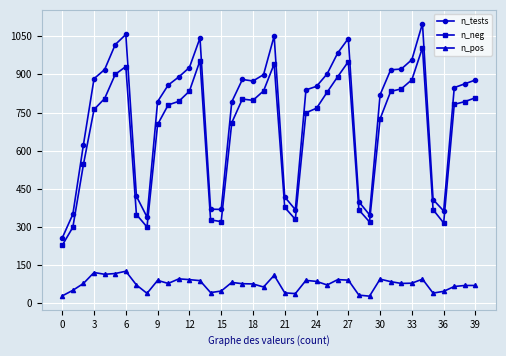

How many lines are shown in the chart?

3